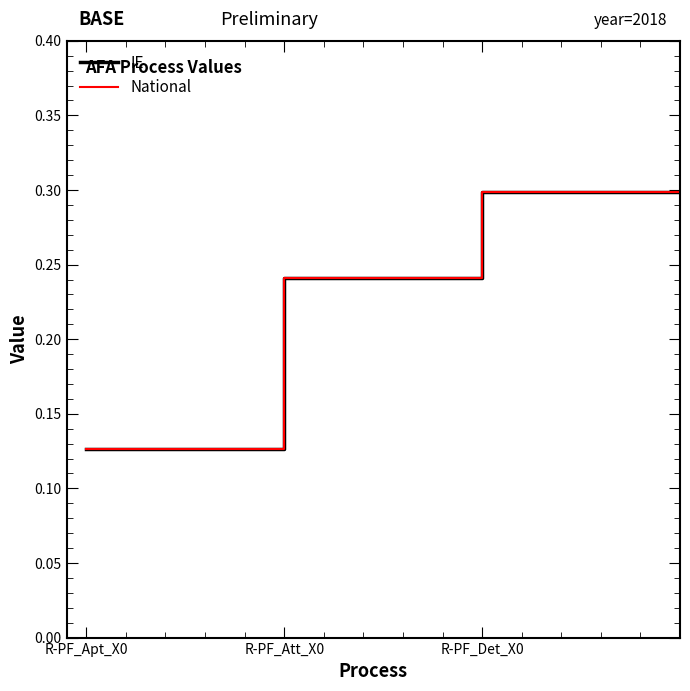

Is this an area chart (filled region under the line)?

No